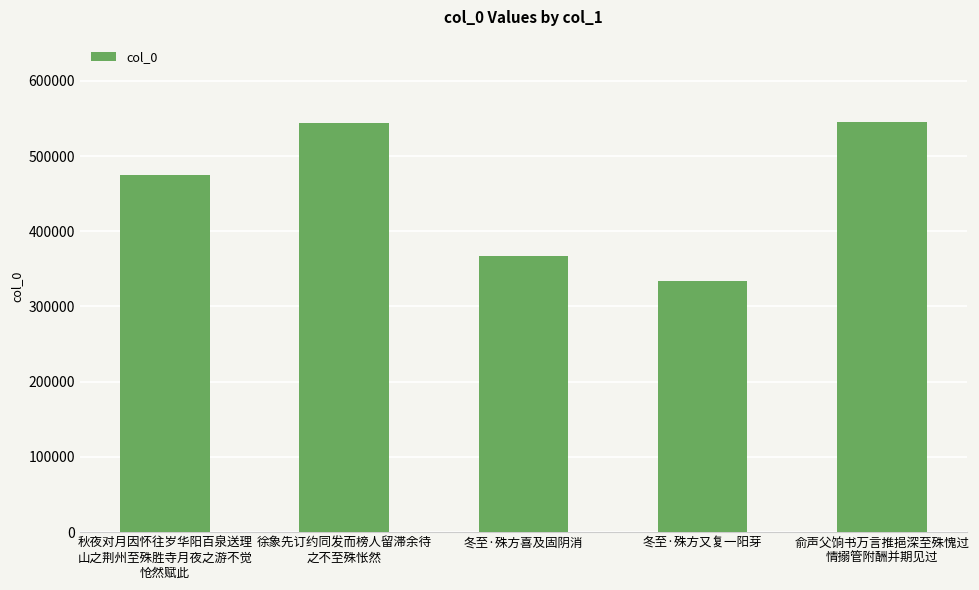

What is the change in value from 秋夜对月因怀往岁华阳百泉送理
山之荆州至殊胜寺月夜之游不觉
怆然赋此 to 冬至·殊方又复一阳芽?

-141793